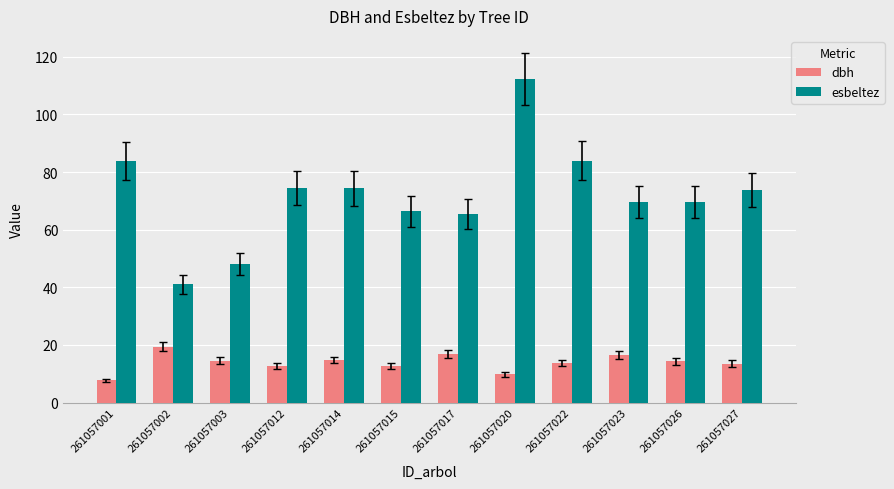

Is it true that esbeltez equals 112.2 at 261057020?

True